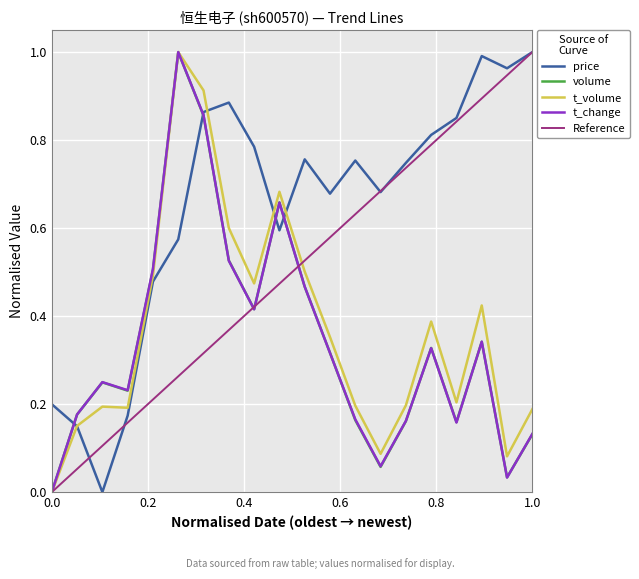

The value of price at 0.0 is 0.2. True or false?

True